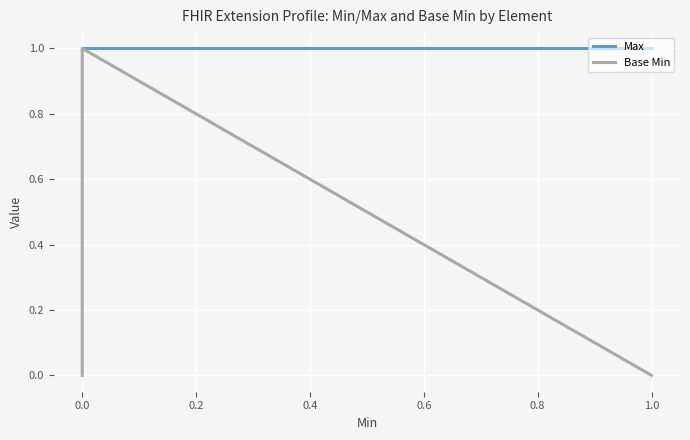

What is the label of the 4th point from the left?

1.0